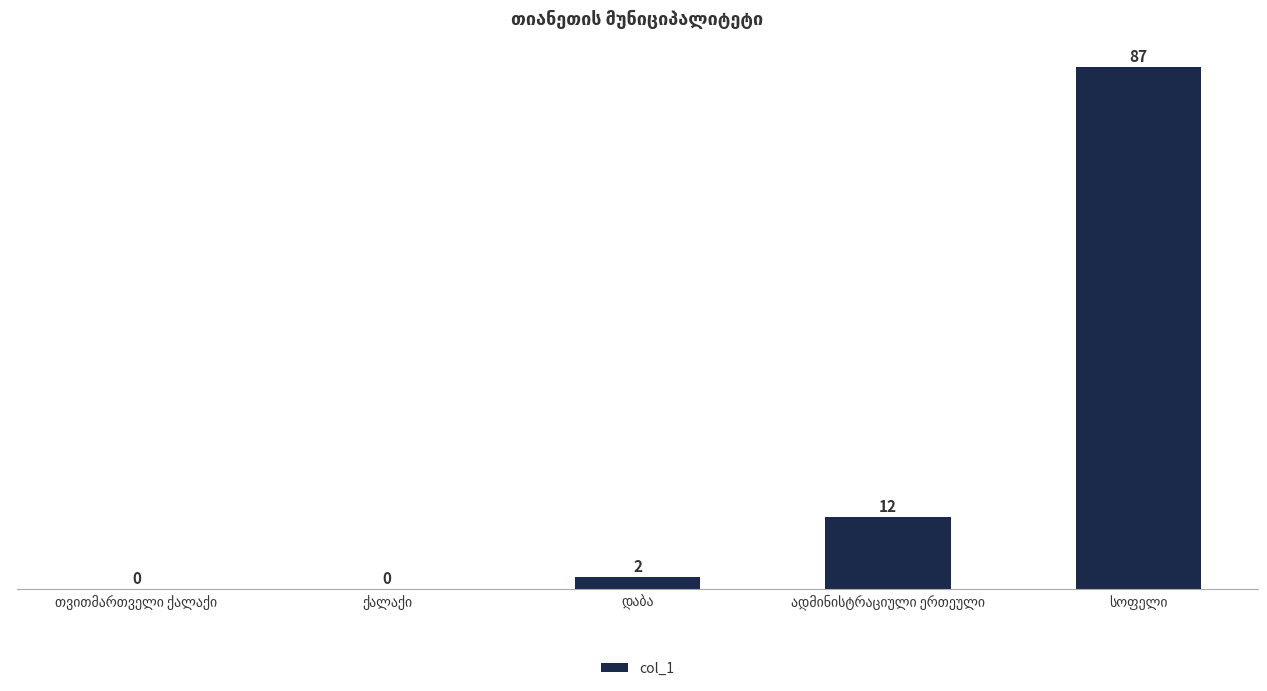

Reading right to left, what are all the values shown in this chart?

87	12	2	0	0